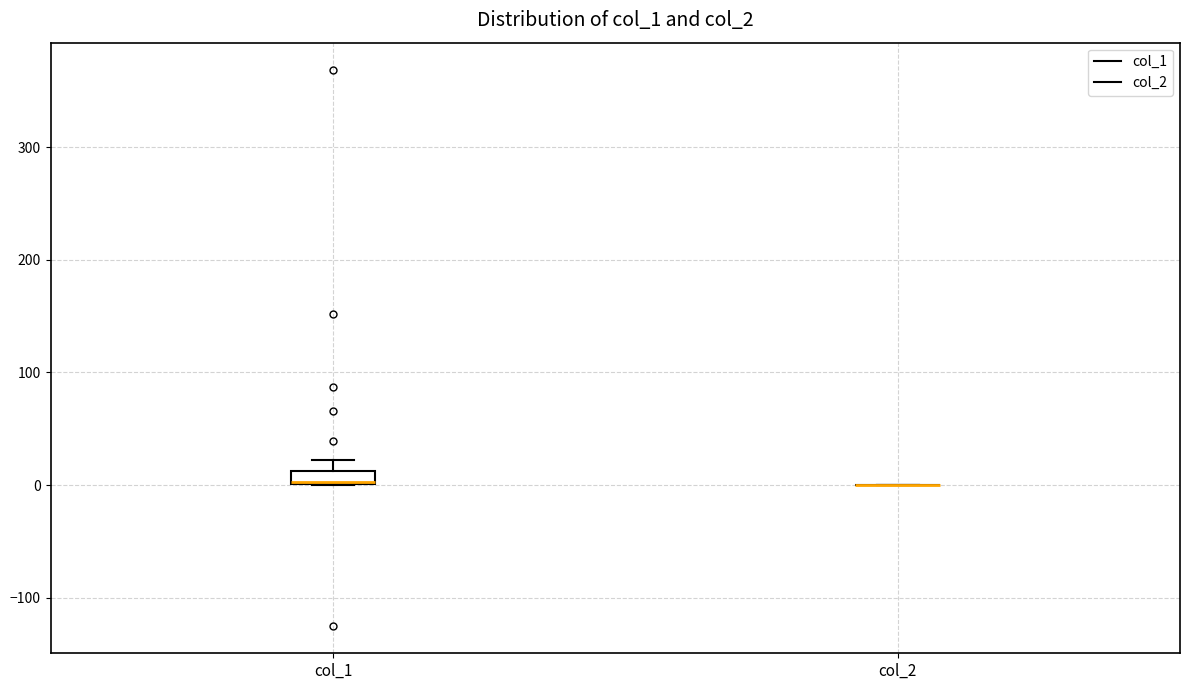

Comparing the boxes themselves (not the whiskers), which one is the tallest?

col_1